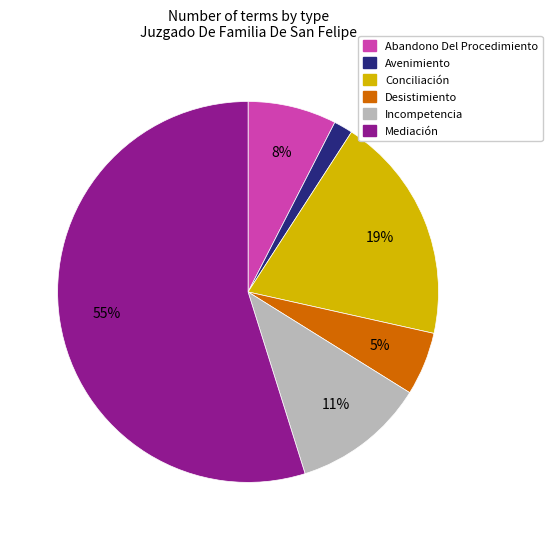

The Abandono Del Procedimiento slice represents 8% of the pie. True or false?

True